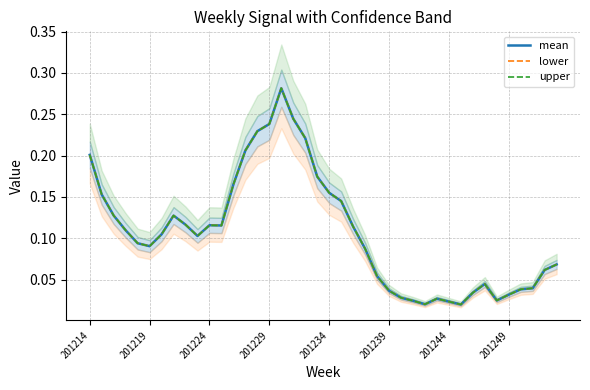

What is the difference between the maximum and second lowest values in the lower series?

0.3